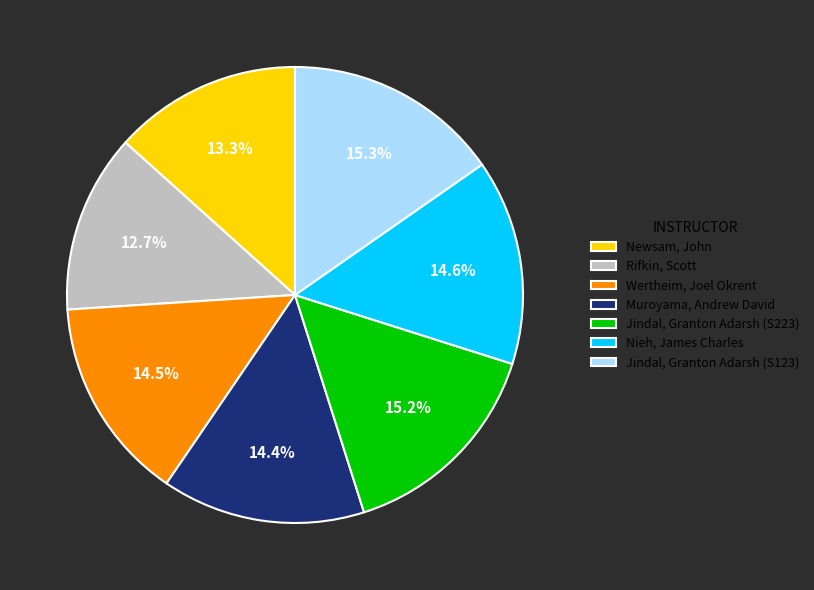

To the nearest percent, what portion does Rifkin, Scott represent?

13%